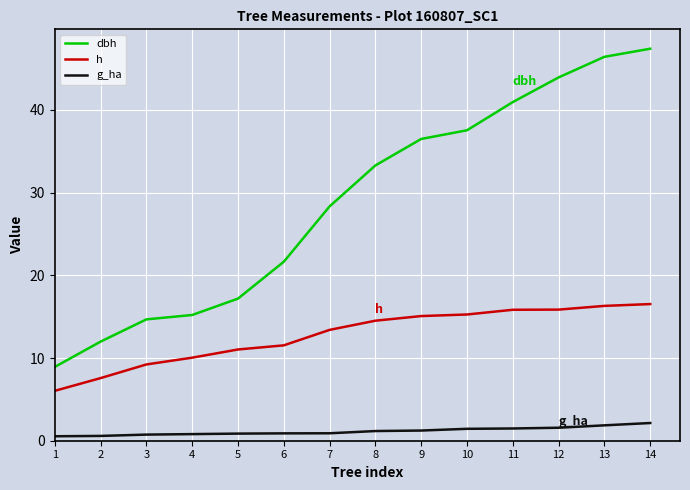

List the series in order of their overall mean, lowest first.

g_ha, h, dbh